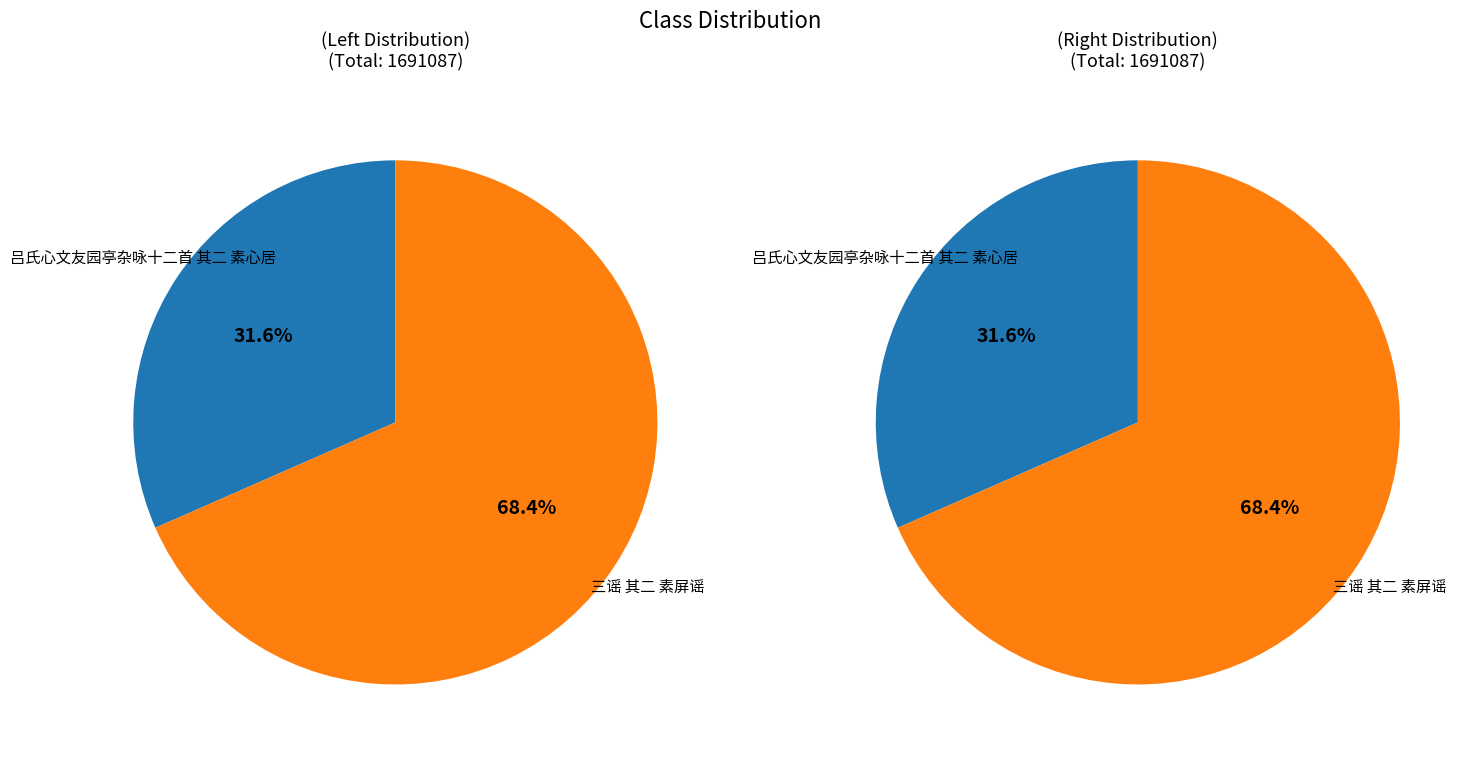

True or false: 三谣 其二 素屏谣 accounts for 68% of the total.

True